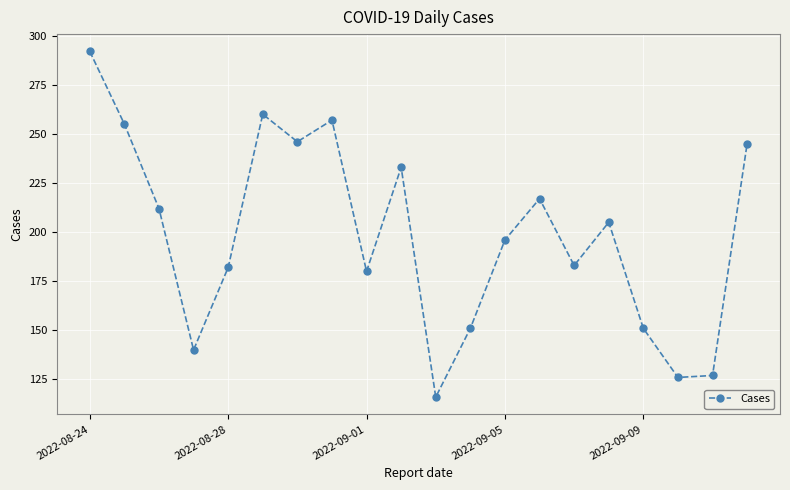

True or false: there are more than 1 points higher than both neighbors.

True